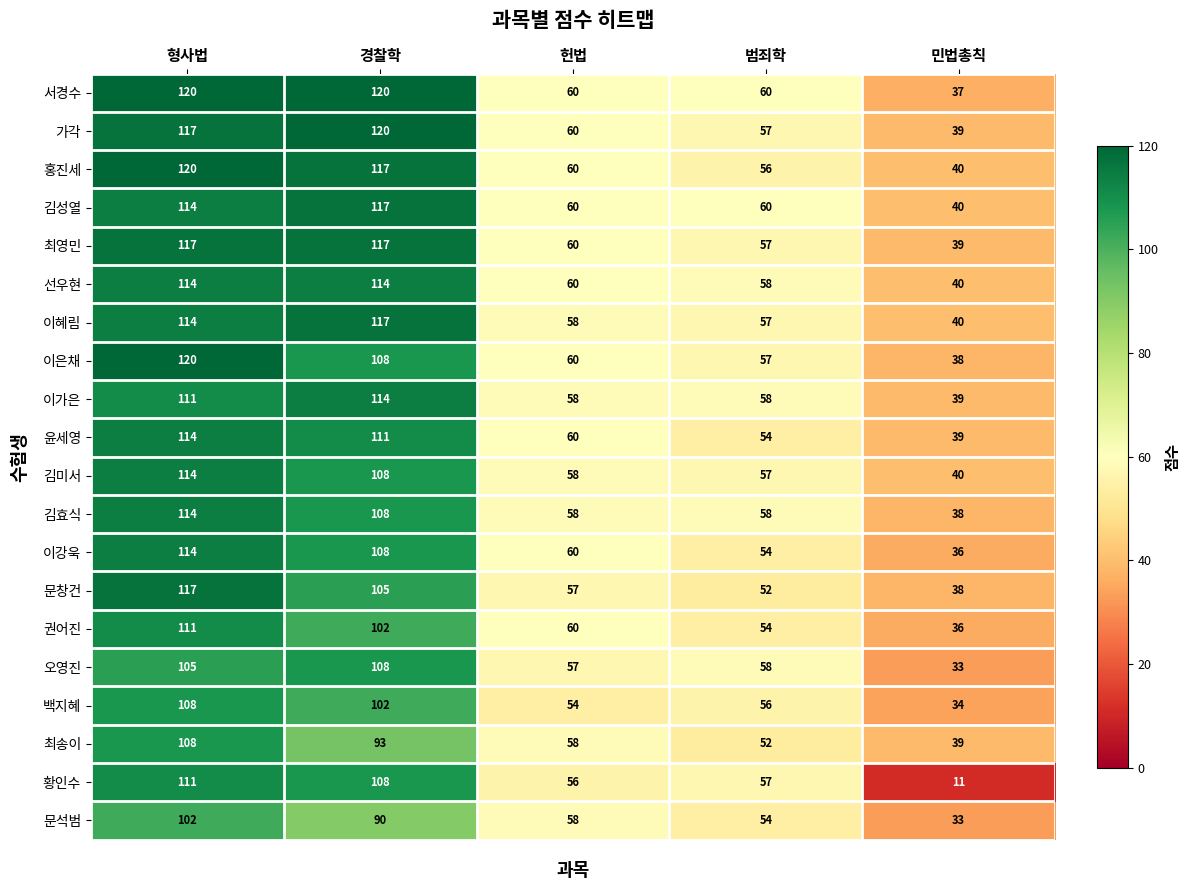

How many categories are shown in the chart?

5